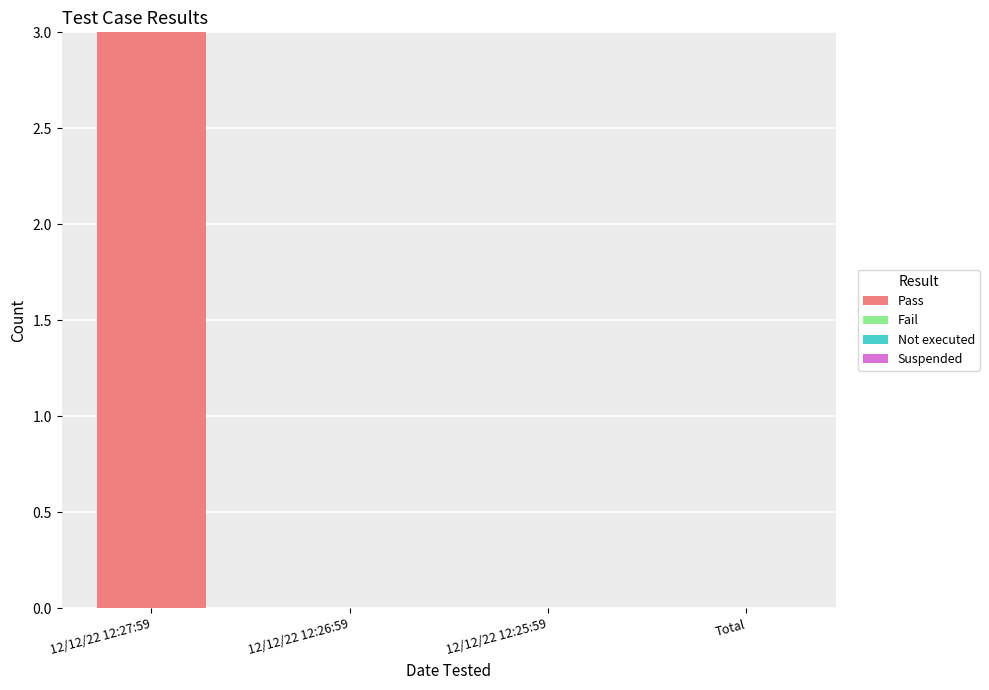

Which has a higher value, 12/12/22 12:26:59 or 12/12/22 12:27:59?

12/12/22 12:27:59